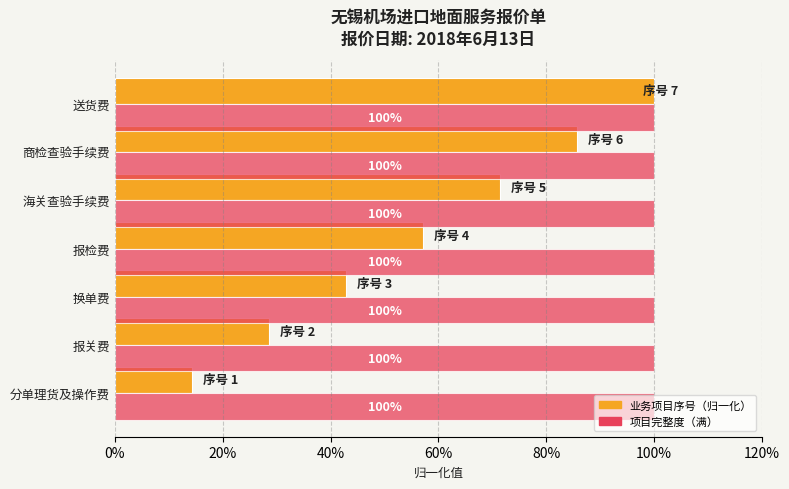

What are all the series names shown in the legend?

业务项目序号（归一化）, 项目完整度（满）